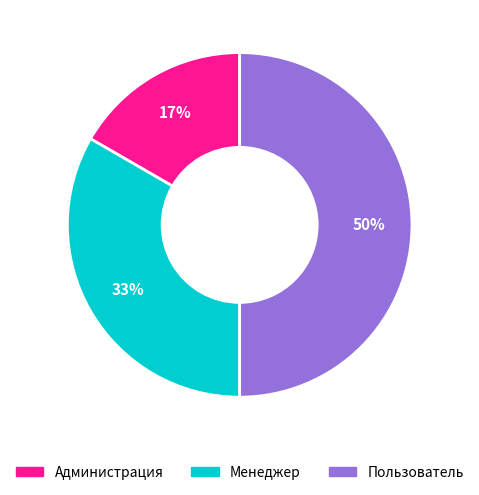

Is Менеджер the majority of the pie?

No